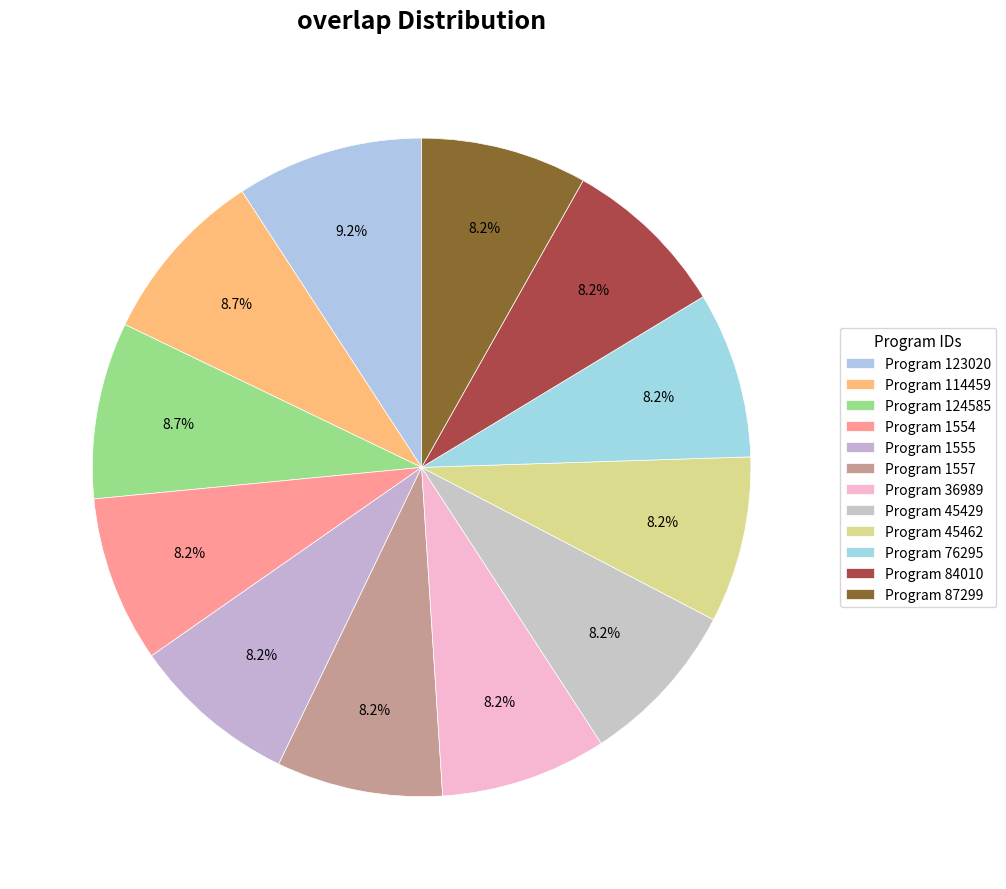

Which slice is the largest?

123020